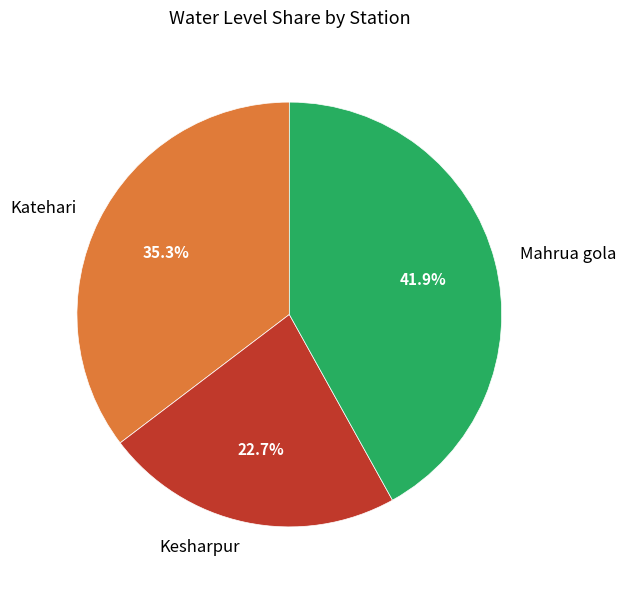

What percentage is the Kesharpur slice, to the nearest percent?

23%